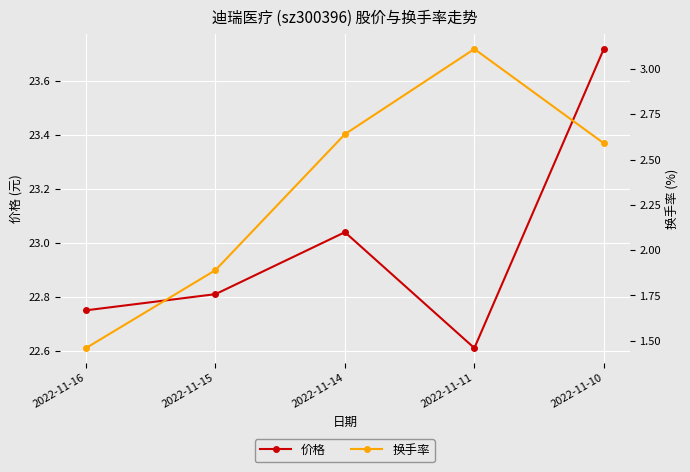

Reading left to right, transcribe all the data shown in this chart.

价格: 22.8	22.8	23.0	22.6	23.7
换手率: 1.5	1.9	2.6	3.1	2.6